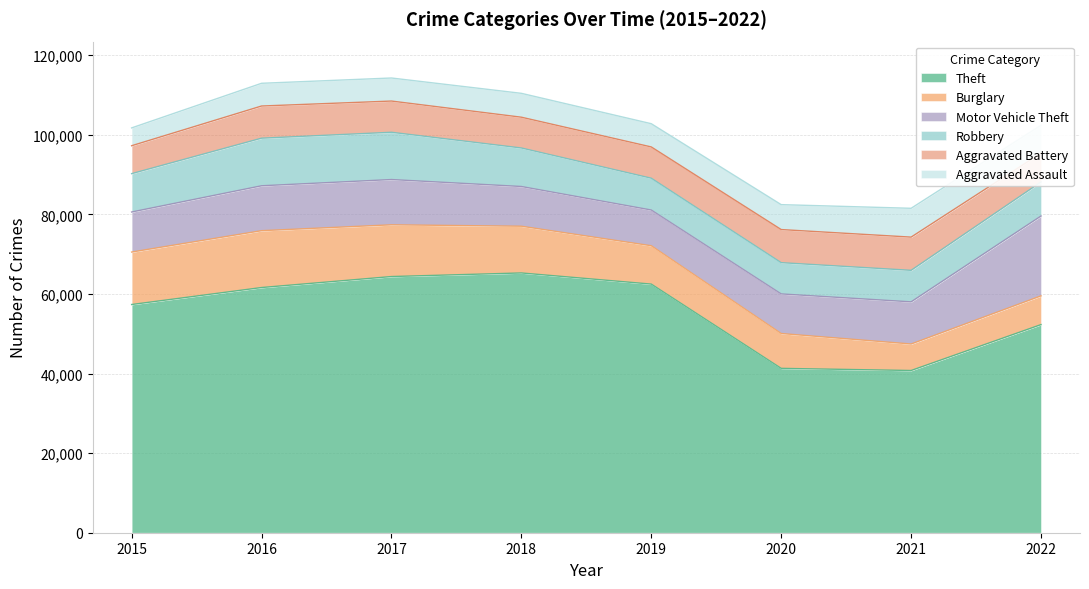

How many interior local valleys does the Burglary series have?

1